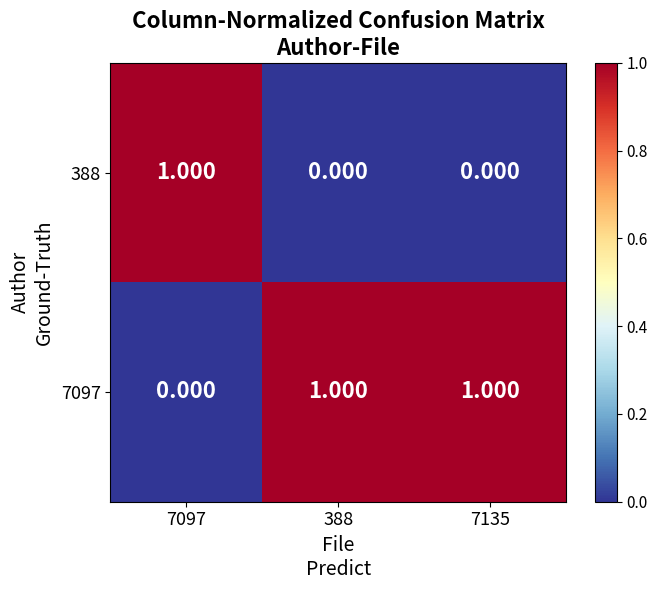

Which series changed the most between 7097 and 7135?

388